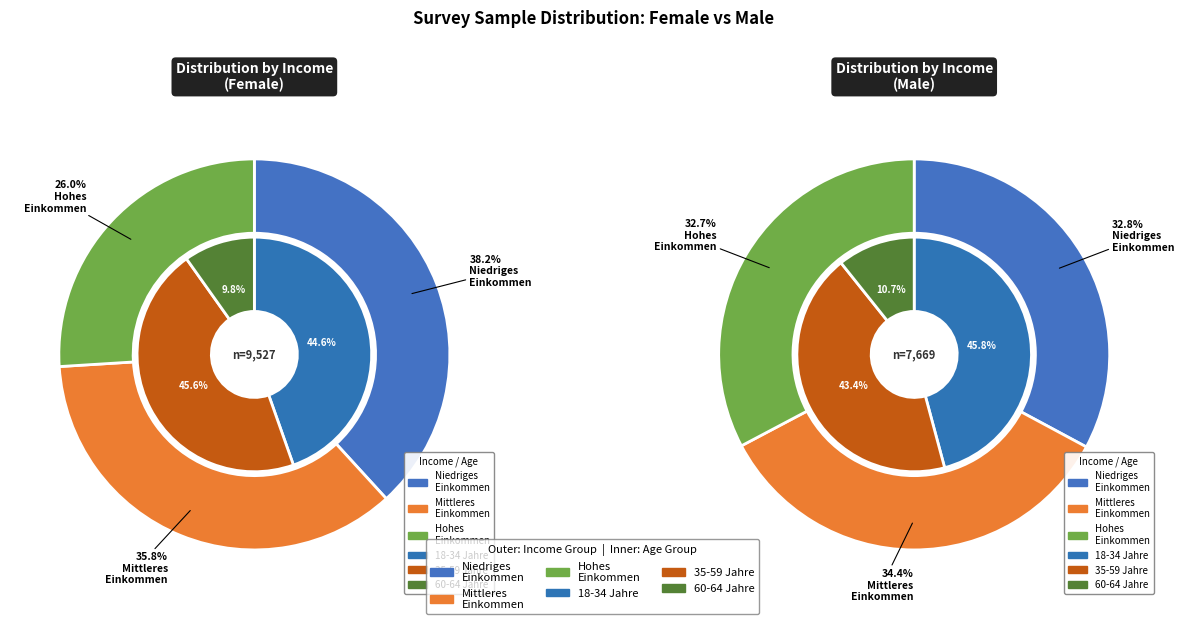

Combined, do Hohes Einkommen 60-64 and Niedriges Einkommen 18-34 account for over 50%?

No